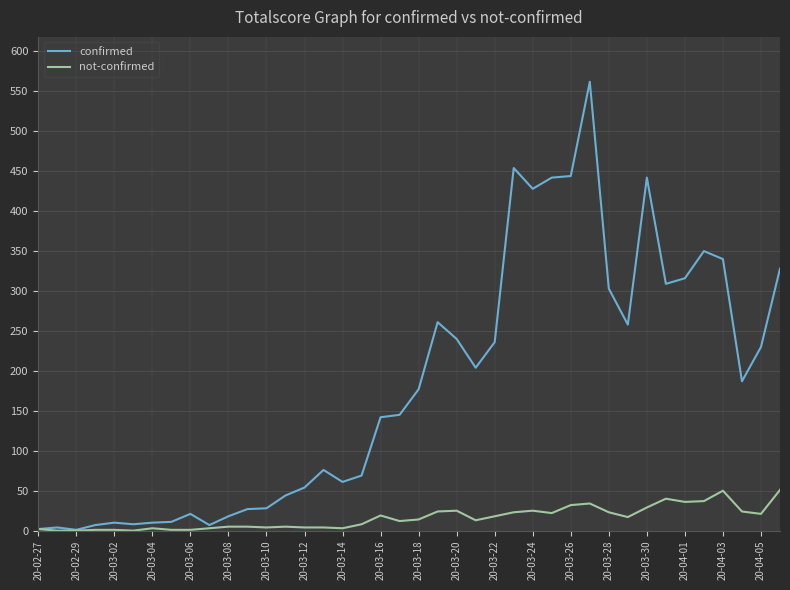

Which series has the largest total across all categories?

confirmed